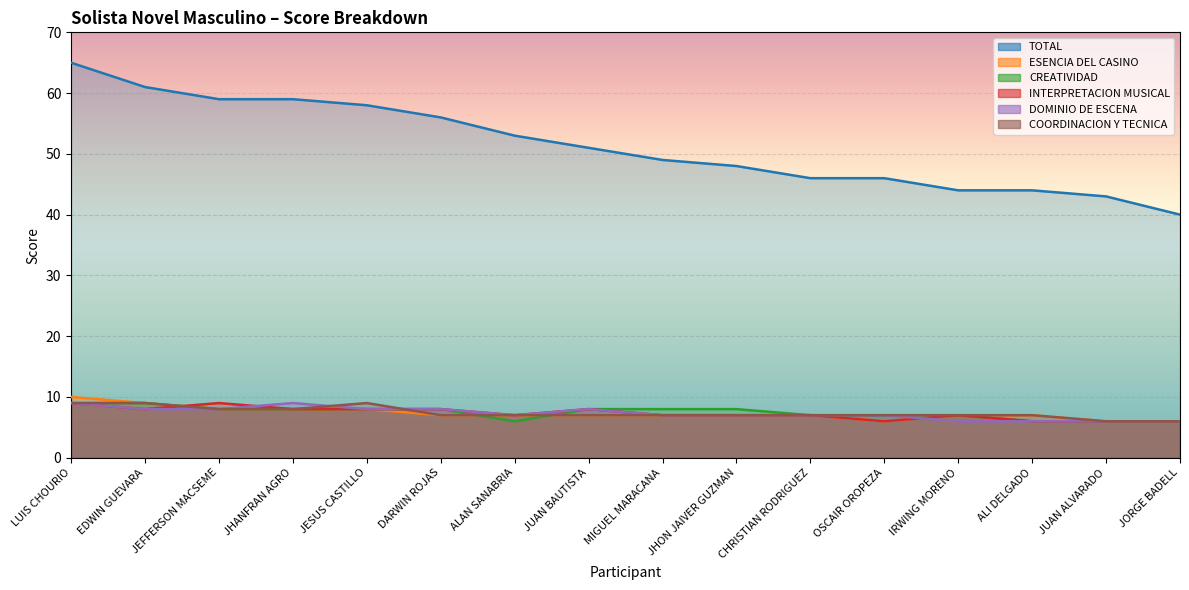

How many series are shown in this chart?

6